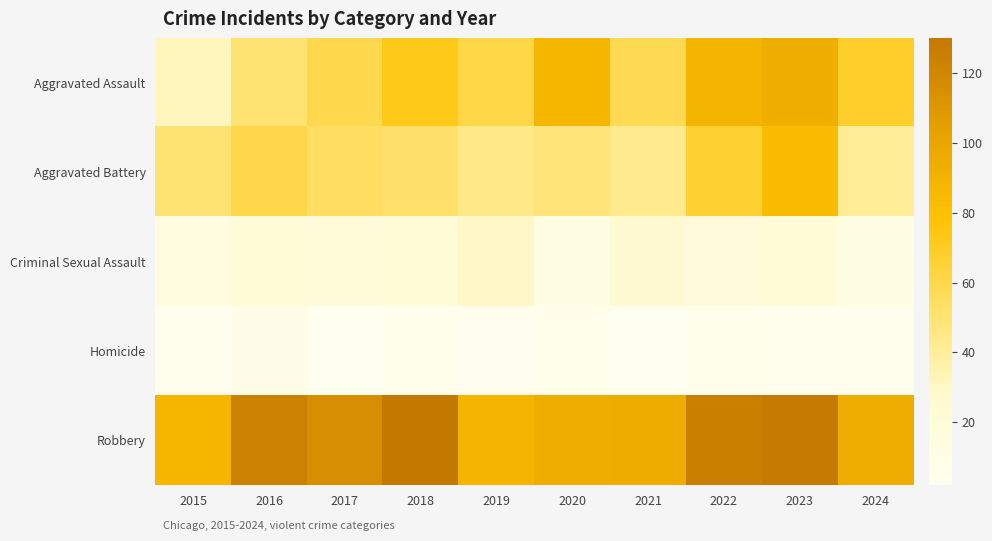

What is the minimum value shown in the chart?

2